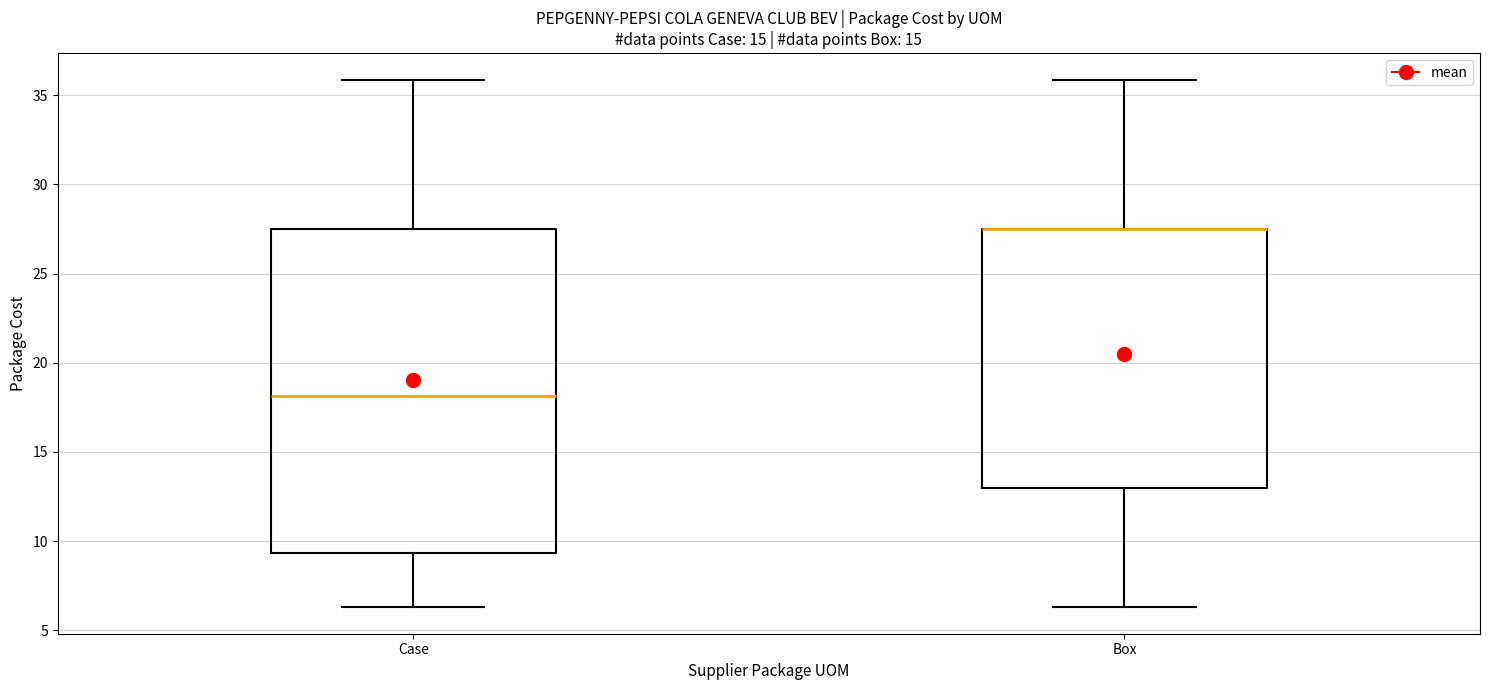

Reading left to right, read every box against the y-axis: the position of its median line, the range the box covers, and the ends of its whiskers. The values are not printed on the chart, so give them approximately, as read against the axis.

Case: median 18.0, box 9.5 to 27.5, whiskers 6.5 to 36.0
Box: median 27.5 (drawn on the box's upper edge), box 13.0 to 27.5, whiskers 6.5 to 36.0